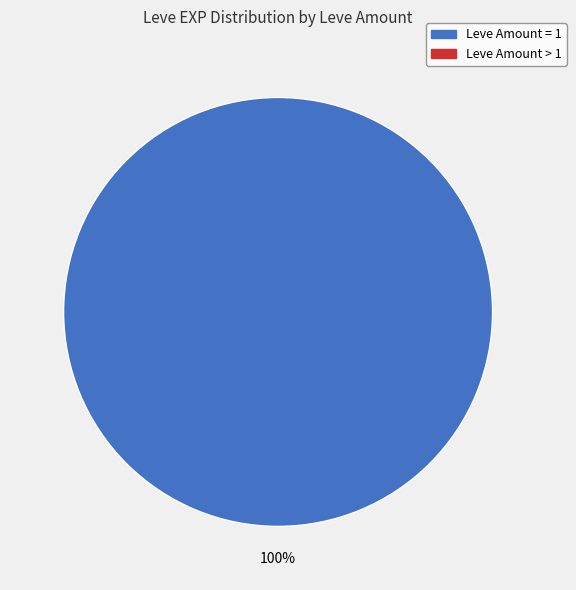

Is there any slice that represents more than half of the pie?

Yes